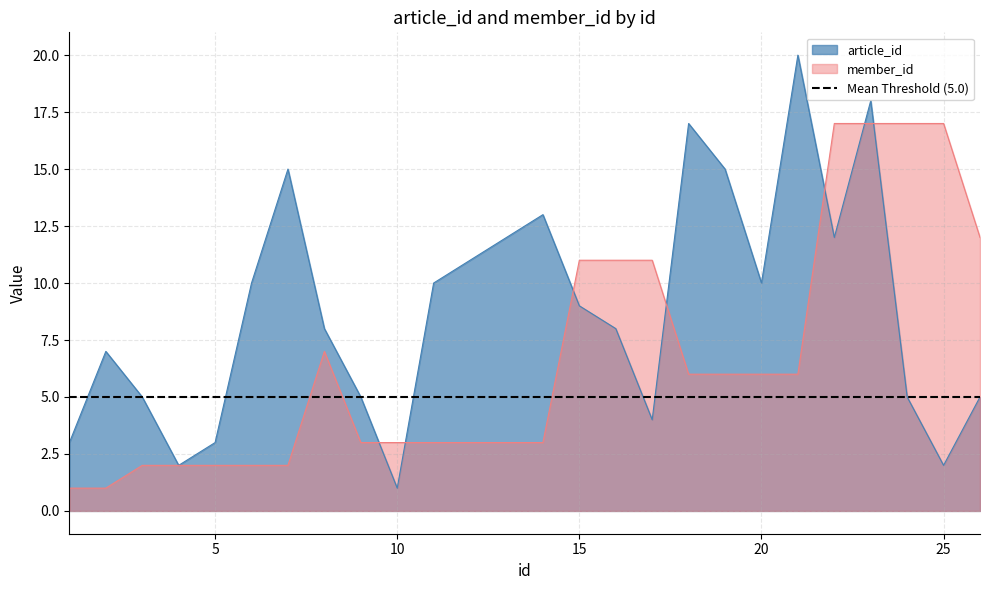

How many values in the member_id series are below 6?

13